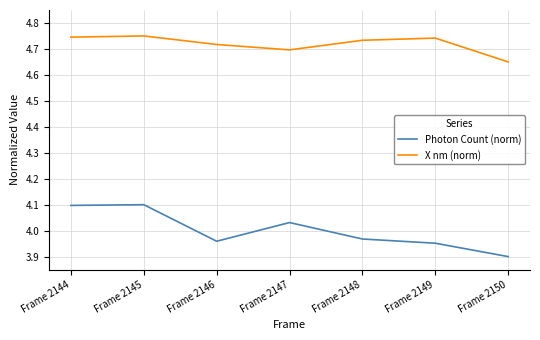

Is it true that Photon Count (norm) equals 0.9 at Frame 2145?

False